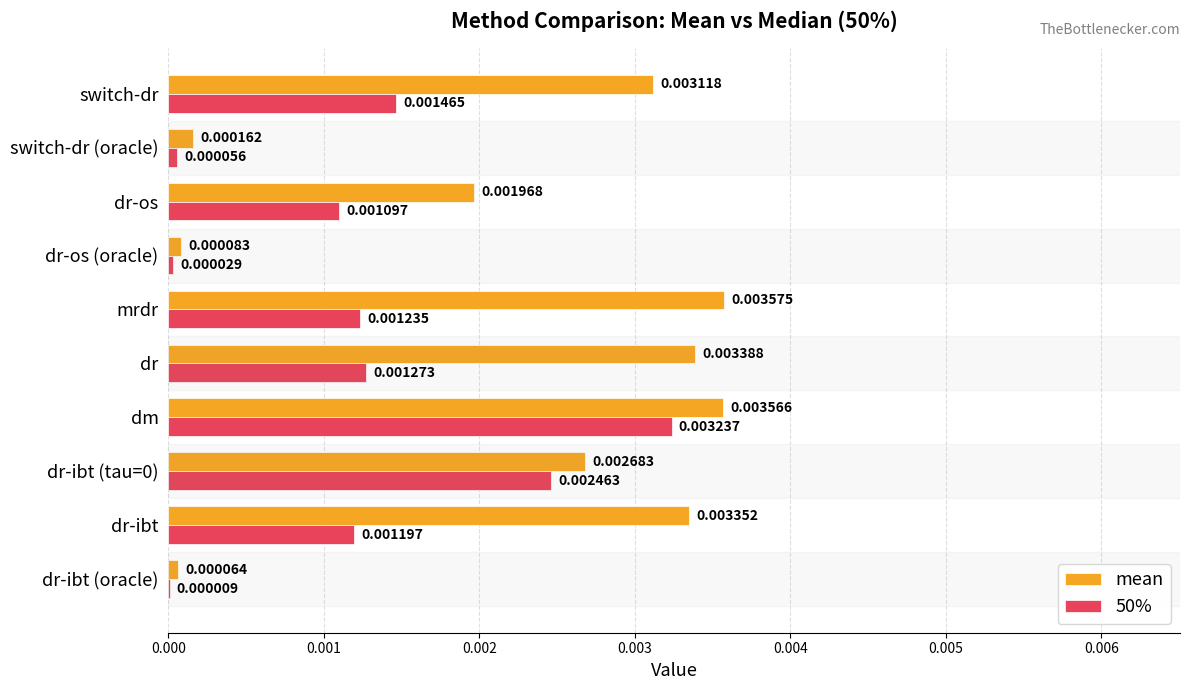

Between dr and switch-dr (oracle), which series saw the biggest shift?

mean